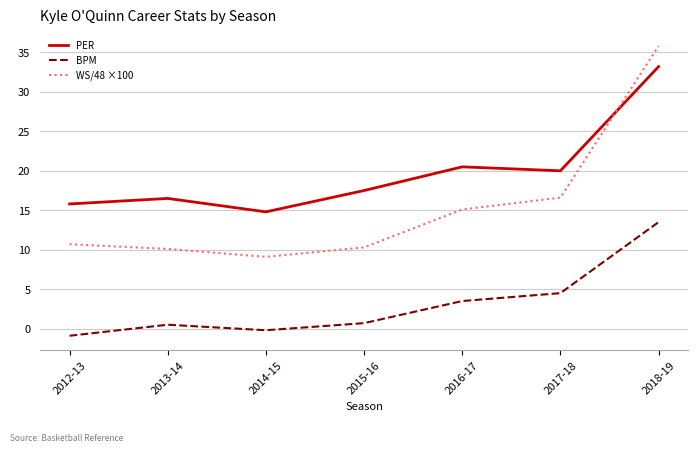

Reading left to right, list all the values displayed in this chart.

PER: 15.8	16.5	14.8	17.5	20.5	20.0	33.2
BPM: -0.9	0.5	-0.2	0.7	3.5	4.5	13.5
WS/48 ×100: 10.7	10.1	9.1	10.3	15.1	16.6	35.8